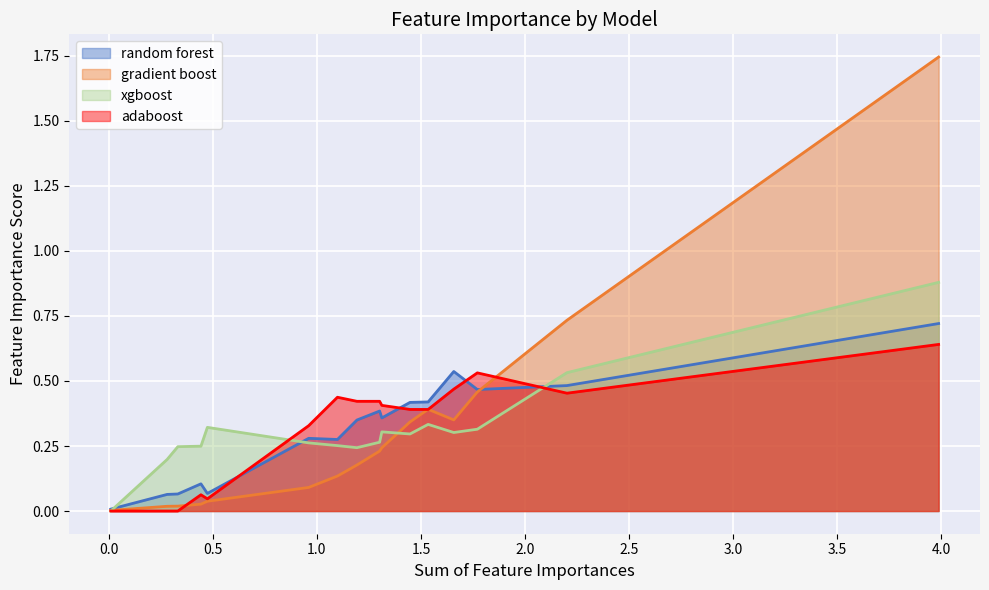

Reading left to right, what are all the values shown in this chart?

random forest: RespiratoryFailure=0.0	Cough=0.1	CardiovascularDisease=0.1	DifficultyInBreathing=0.1	Sex=0.1	Temp_C=0.3	pH=0.3	Fibrinogen=0.3	WBC=0.4	Ddimer=0.4	PaO2=0.4	Age=0.4	SaO2=0.5	CRP=0.5	Ox_percentage=0.5	LDH=0.7
gradient boost: RespiratoryFailure=0.0	Cough=0.0	CardiovascularDisease=0.0	DifficultyInBreathing=0.0	Sex=0.0	Temp_C=0.1	pH=0.1	Fibrinogen=0.2	WBC=0.2	Ddimer=0.2	PaO2=0.3	Age=0.4	SaO2=0.4	CRP=0.5	Ox_percentage=0.7	LDH=1.7
xgboost: RespiratoryFailure=0.0	Cough=0.2	CardiovascularDisease=0.2	DifficultyInBreathing=0.2	Sex=0.3	Temp_C=0.3	pH=0.3	Fibrinogen=0.2	WBC=0.3	Ddimer=0.3	PaO2=0.3	Age=0.3	SaO2=0.3	CRP=0.3	Ox_percentage=0.5	LDH=0.9
adaboost: RespiratoryFailure=0.0	Cough=0.0	CardiovascularDisease=0.0	DifficultyInBreathing=0.1	Sex=0.0	Temp_C=0.3	pH=0.4	Fibrinogen=0.4	WBC=0.4	Ddimer=0.4	PaO2=0.4	Age=0.4	SaO2=0.5	CRP=0.5	Ox_percentage=0.5	LDH=0.6